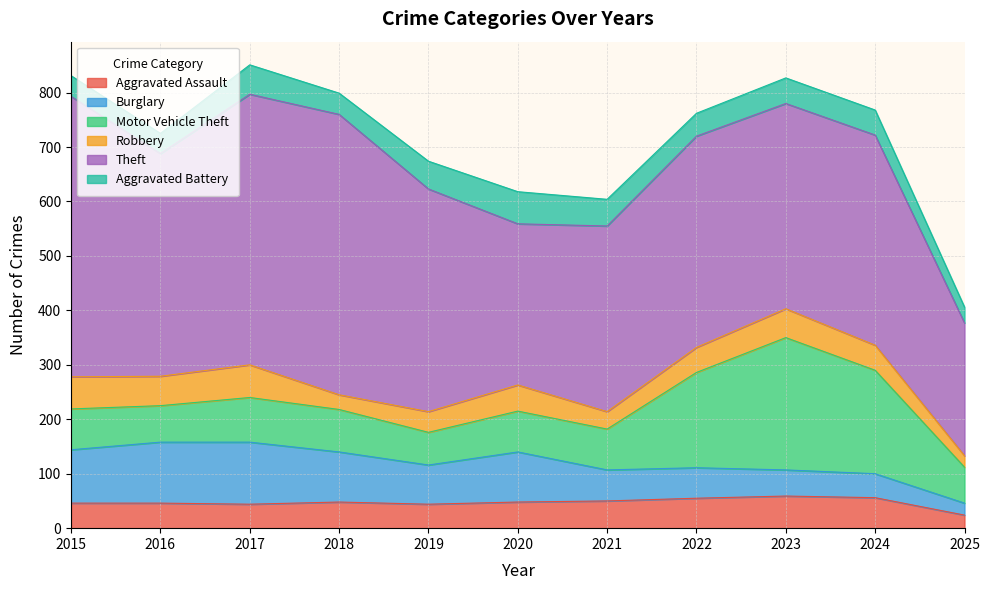

How many times do Burglary and Robbery cross each other?

2